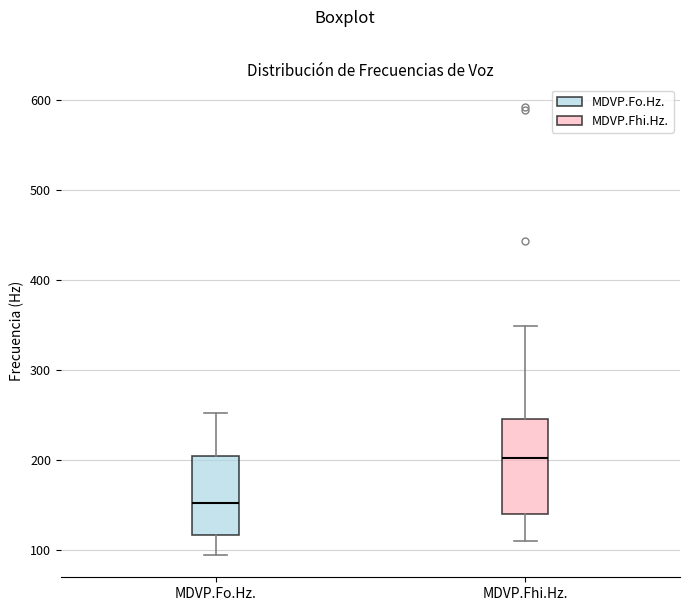

Reading left to right, read every box against the y-axis: the position of its median line, the range the box covers, and the ends of its whiskers. The values are not printed on the chart, so give them approximately, as read against the axis.

MDVP.Fo.Hz.: median 150, box 120 to 200, whiskers 100 to 250
MDVP.Fhi.Hz.: median 200, box 140 to 250, whiskers 110 to 350